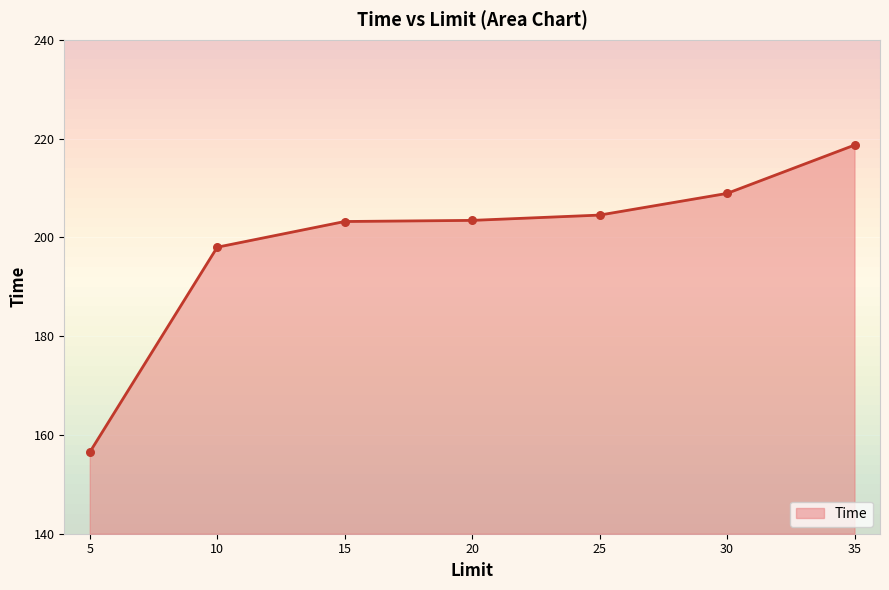

Which has a higher value, 30 or 35?

35